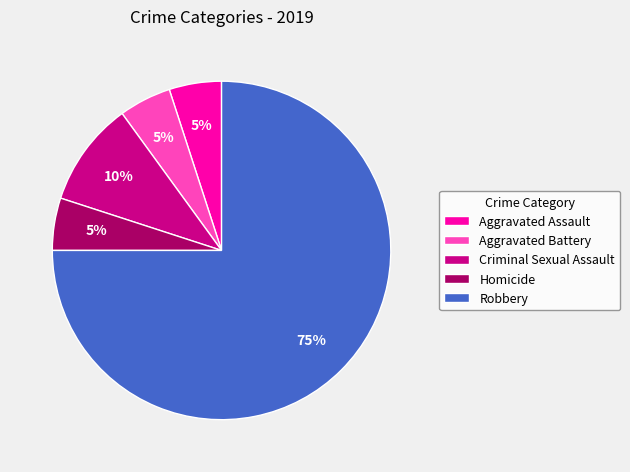

Is the sum of Criminal Sexual Assault and Aggravated Assault greater than half?

No